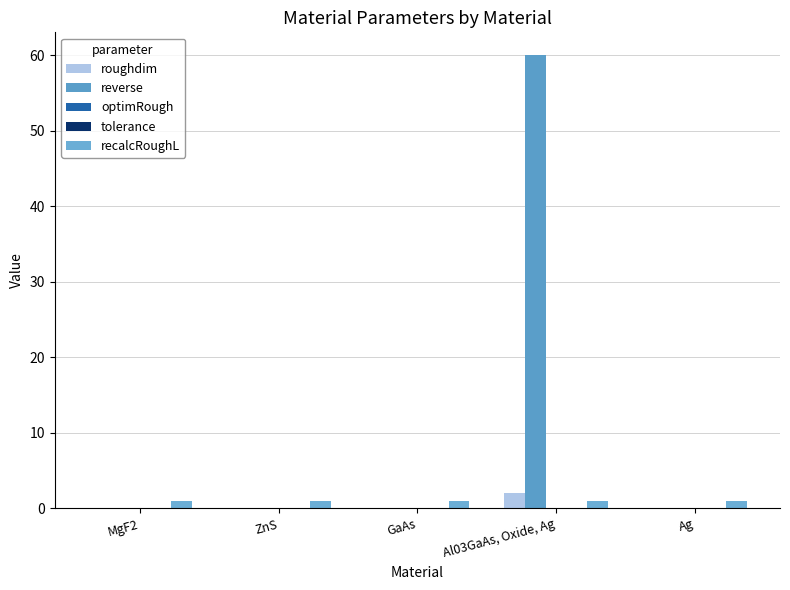

Reading left to right, what are all the values shown in this chart?

roughdim: MgF2=0.0	ZnS=0.0	GaAs=0.0	Al03GaAs, Oxide, Ag=2.0	Ag=0.0
reverse: MgF2=0.0	ZnS=0.0	GaAs=0.0	Al03GaAs, Oxide, Ag=60.0	Ag=0.0
optimRough: MgF2=0.0	ZnS=0.0	GaAs=0.0	Al03GaAs, Oxide, Ag=0.0	Ag=0.0
tolerance: MgF2=0.0	ZnS=0.0	GaAs=0.0	Al03GaAs, Oxide, Ag=0.0	Ag=0.0
recalcRoughL: MgF2=1.0	ZnS=1.0	GaAs=1.0	Al03GaAs, Oxide, Ag=1.0	Ag=1.0